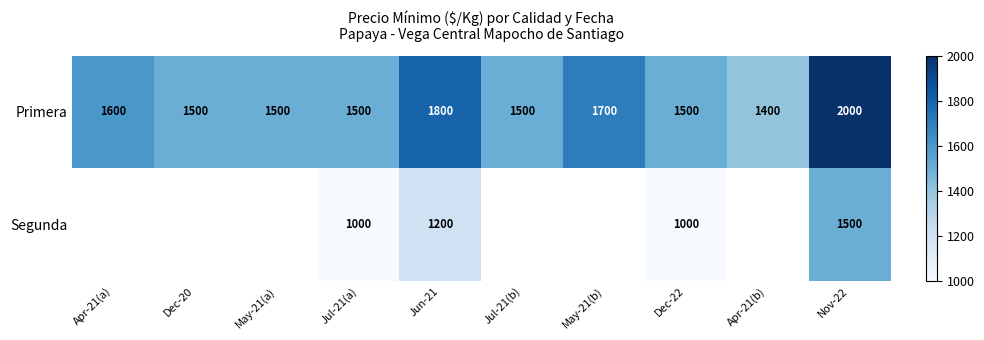

What is the difference between the maximum and minimum values in the Primera series?

600